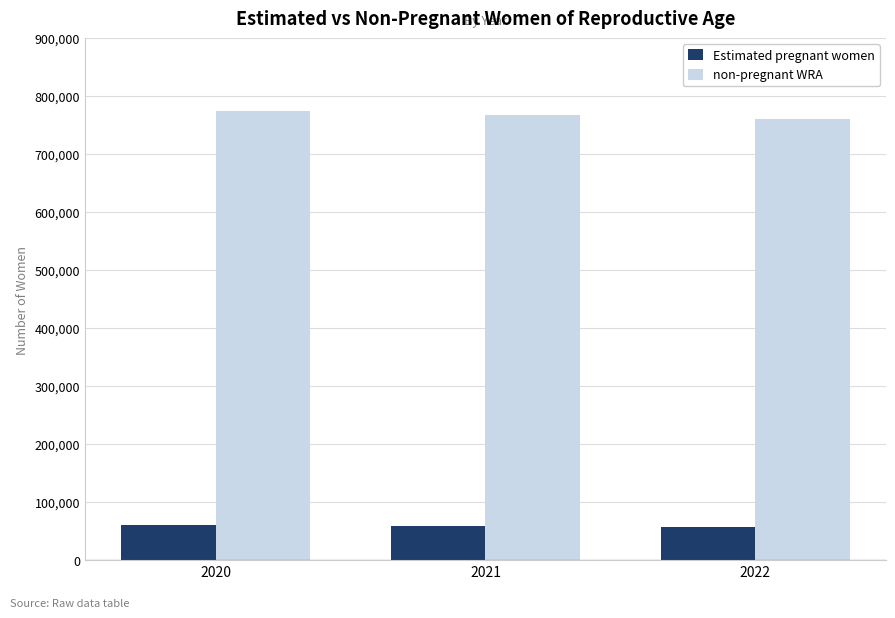

What is the value of the Estimated pregnant women bar at the 1st from the left?

60837.7